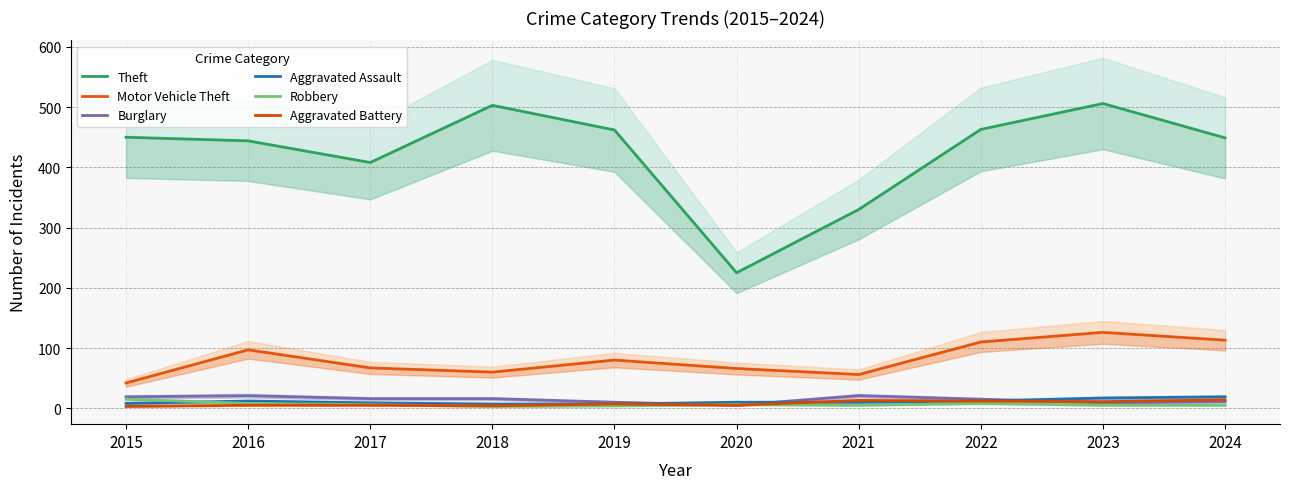

At how many categories does at least one series exceed 216?

10